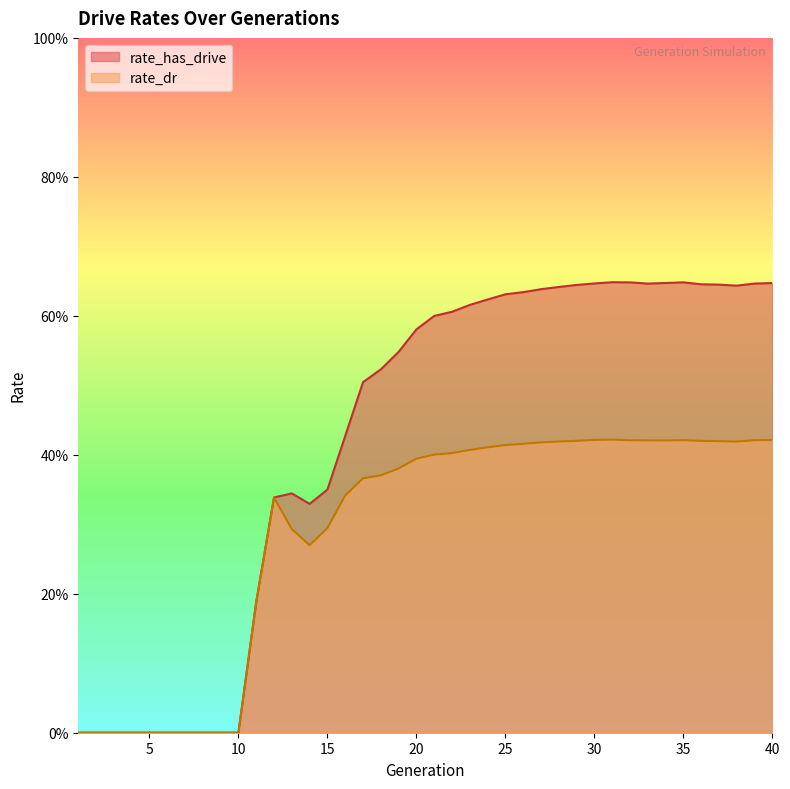

List the series in order of their peak value, highest first.

rate_has_drive, rate_dr